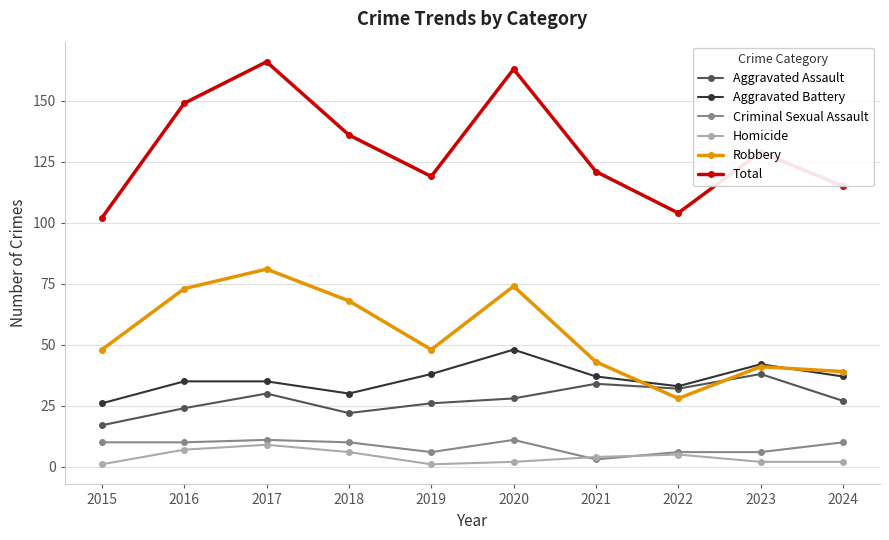

What is the approximate value of Aggravated Battery at 2024, to the nearest 5?

35